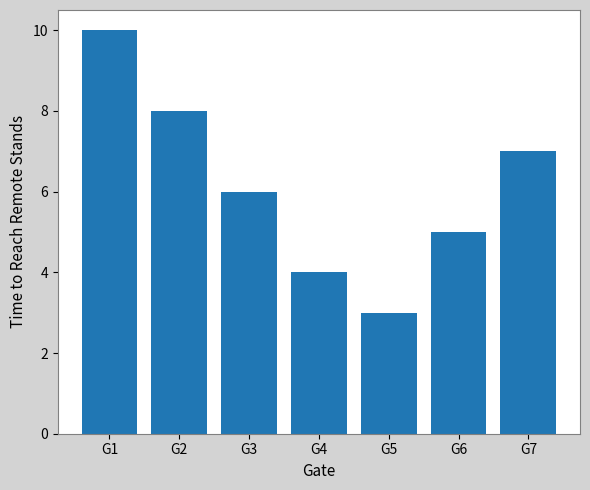

List the labels in order of value, smallest first.

G5, G4, G6, G3, G7, G2, G1